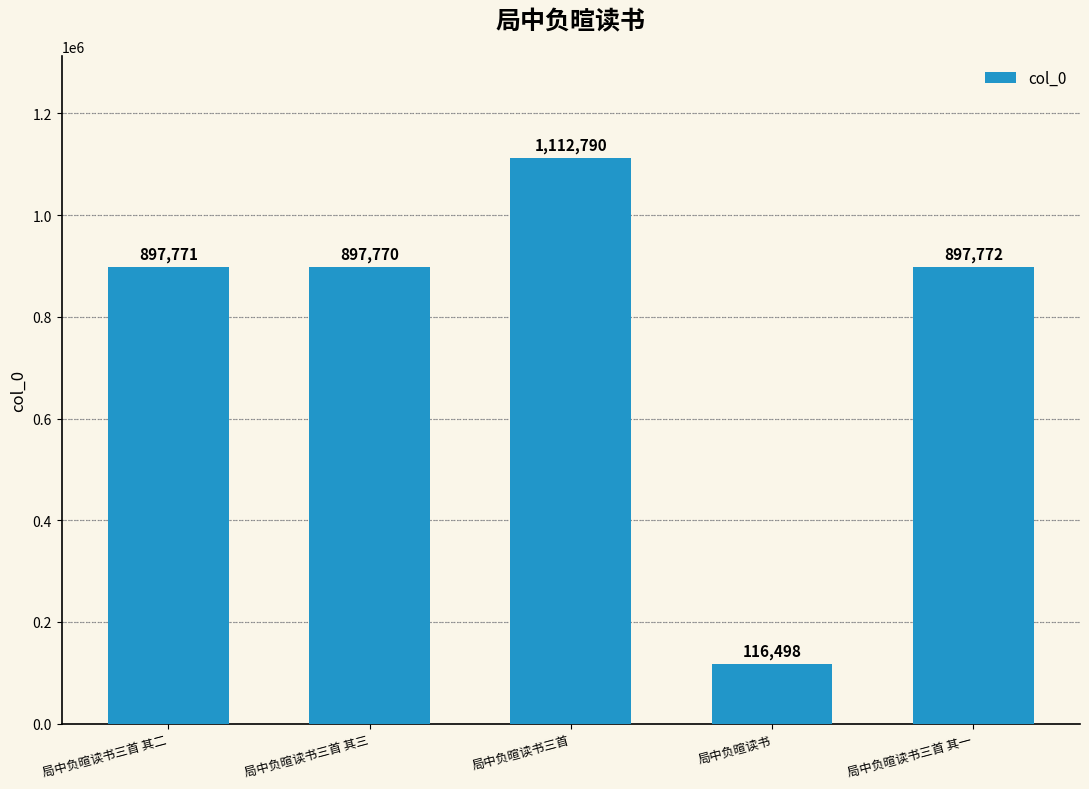

Is it true that the value at 局中负暄读书三首 is 1606824?

False